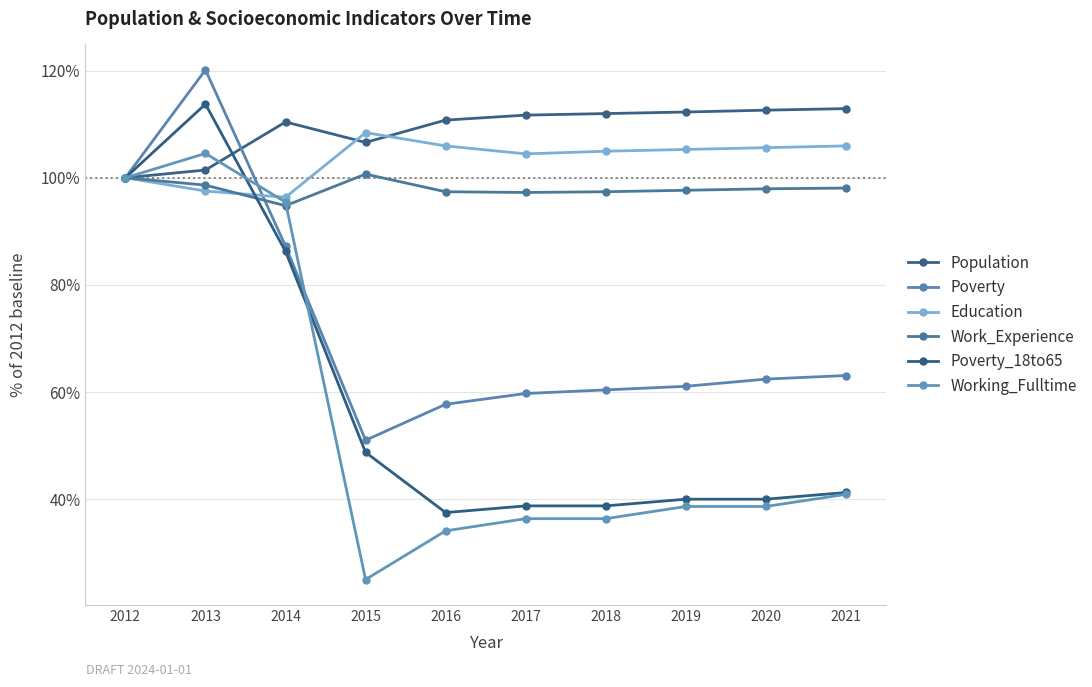

The value of Education at 2020 is 39.6. True or false?

False